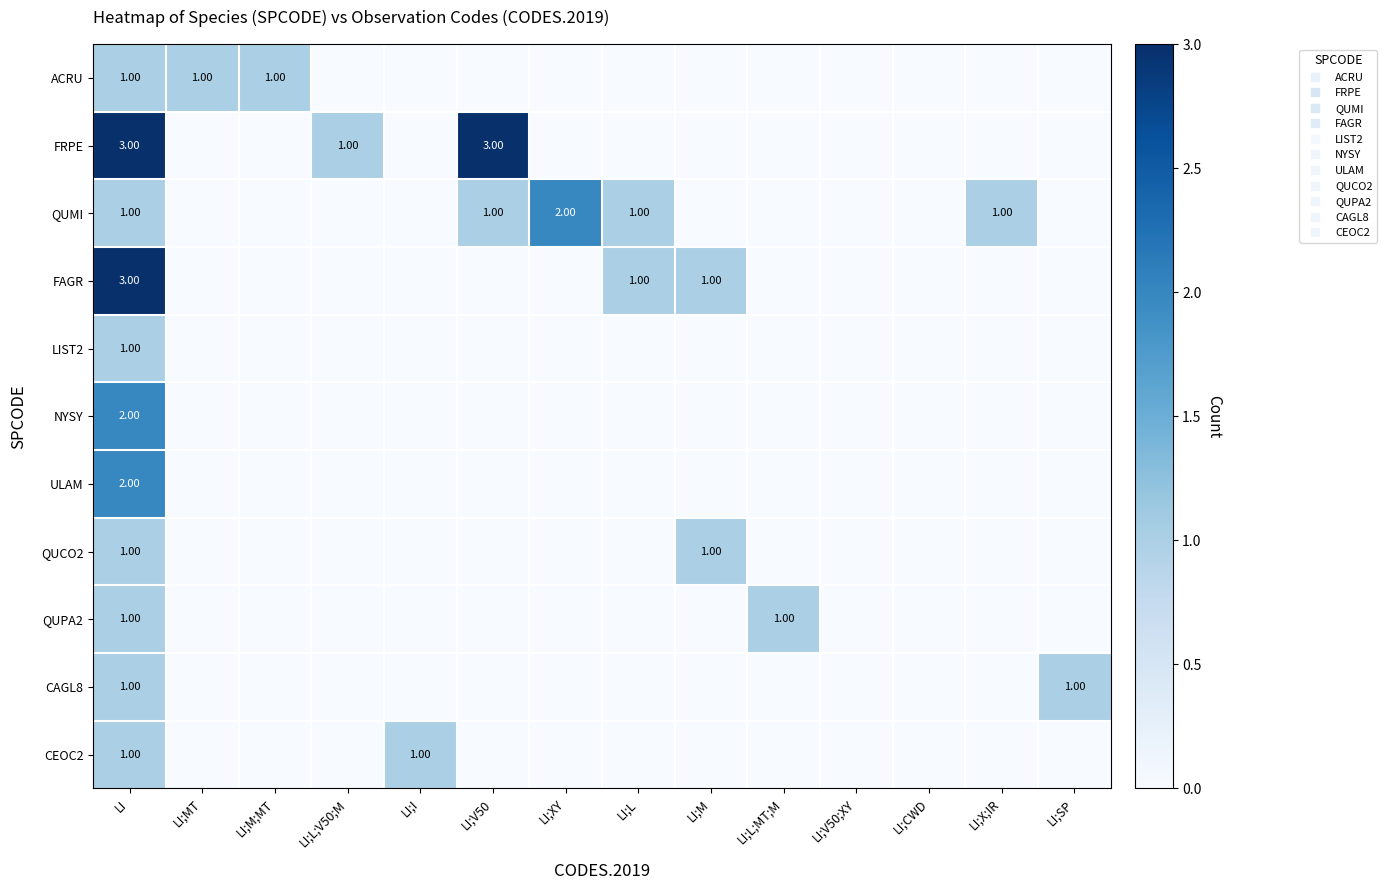

List the series in order of their peak value, lowest first.

ACRU, LIST2, QUCO2, QUPA2, CAGL8, CEOC2, QUMI, NYSY, ULAM, FRPE, FAGR